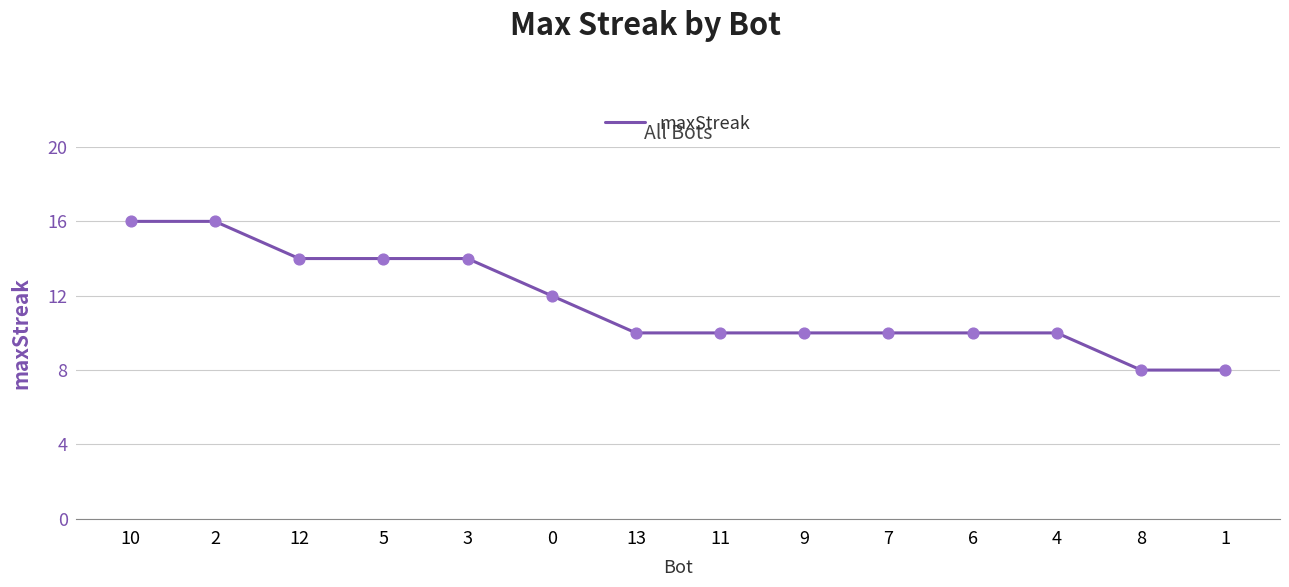

What is the change in value from 7 to 1?

-2